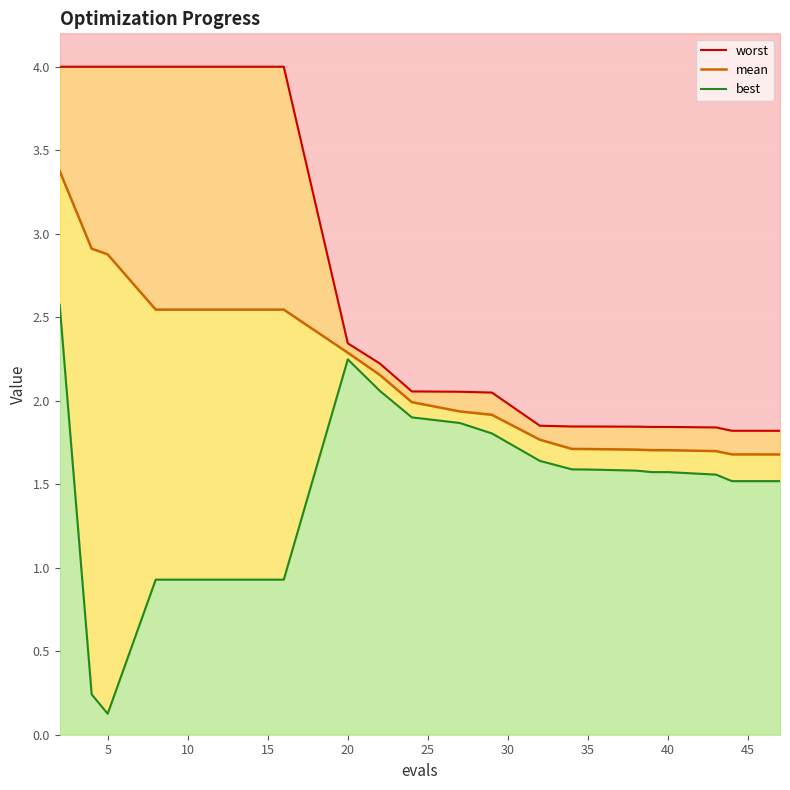

True or false: best and worst cross at least once.

False